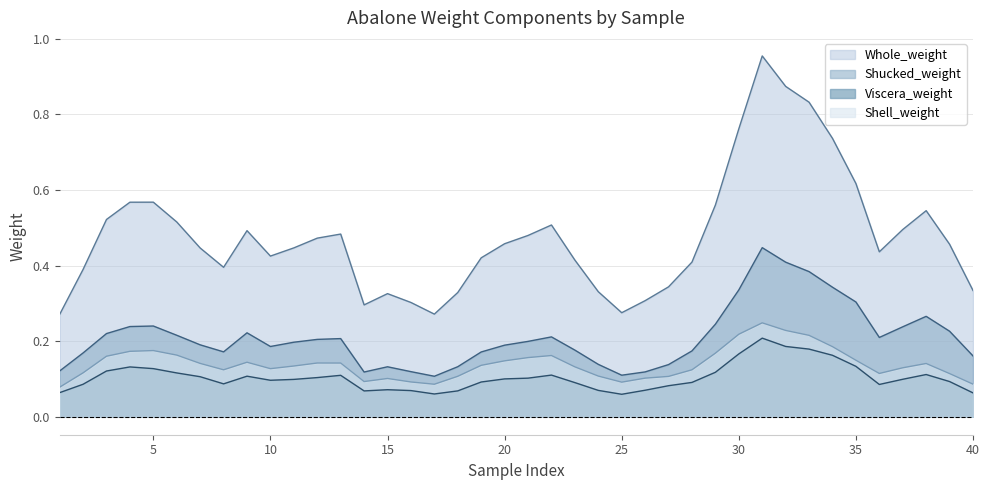

Which series has the widest spread of values?

Whole_weight